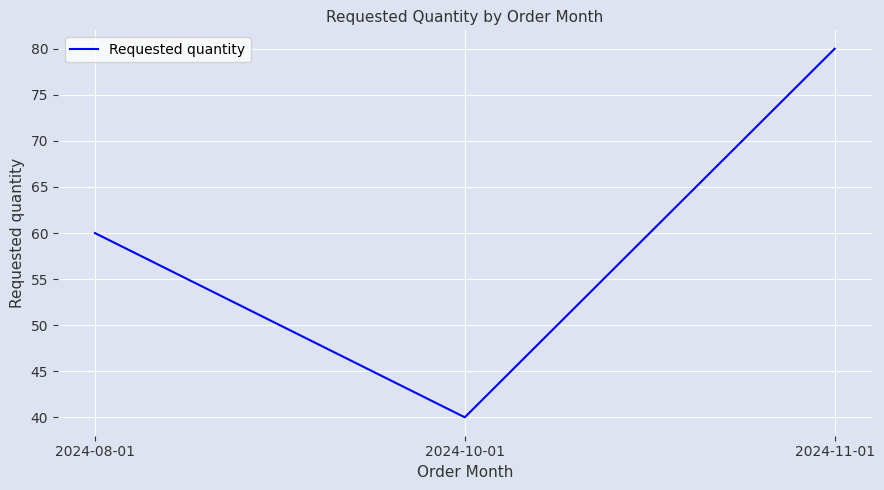

What is the approximate value at 2024-11-01?

80